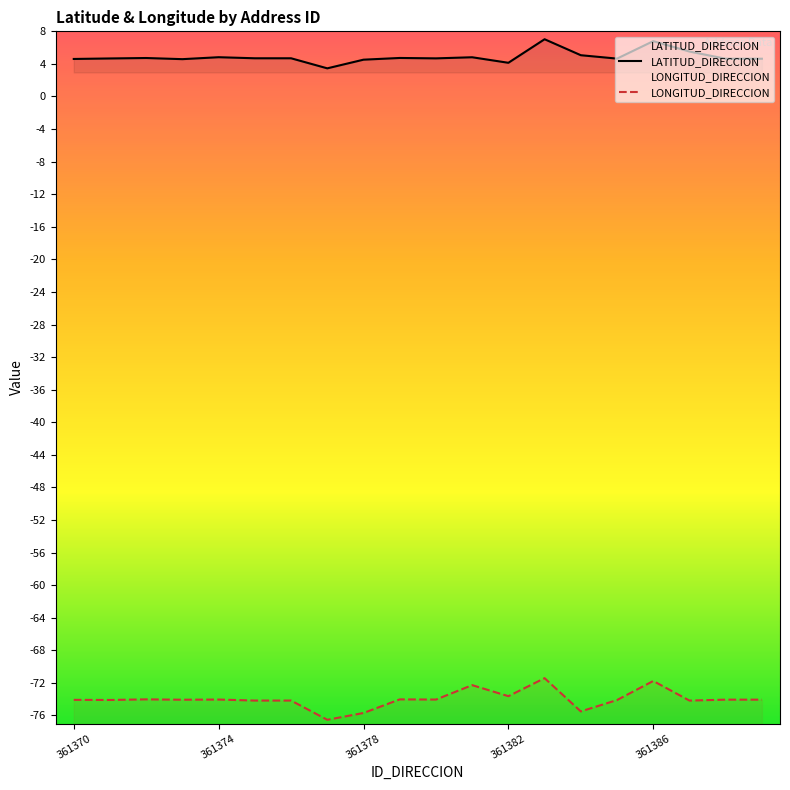

What is the difference between the maximum and minimum values in the LATITUD_DIRECCION series?

3.6